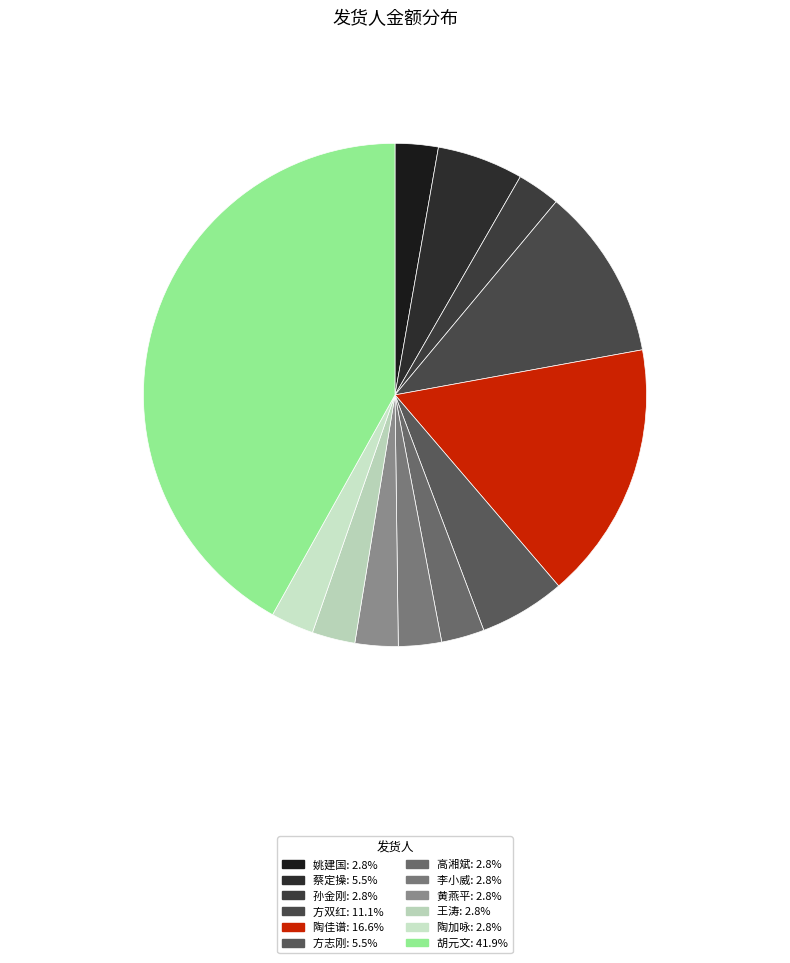

How much of the chart is everything except 王涛?

97.2%